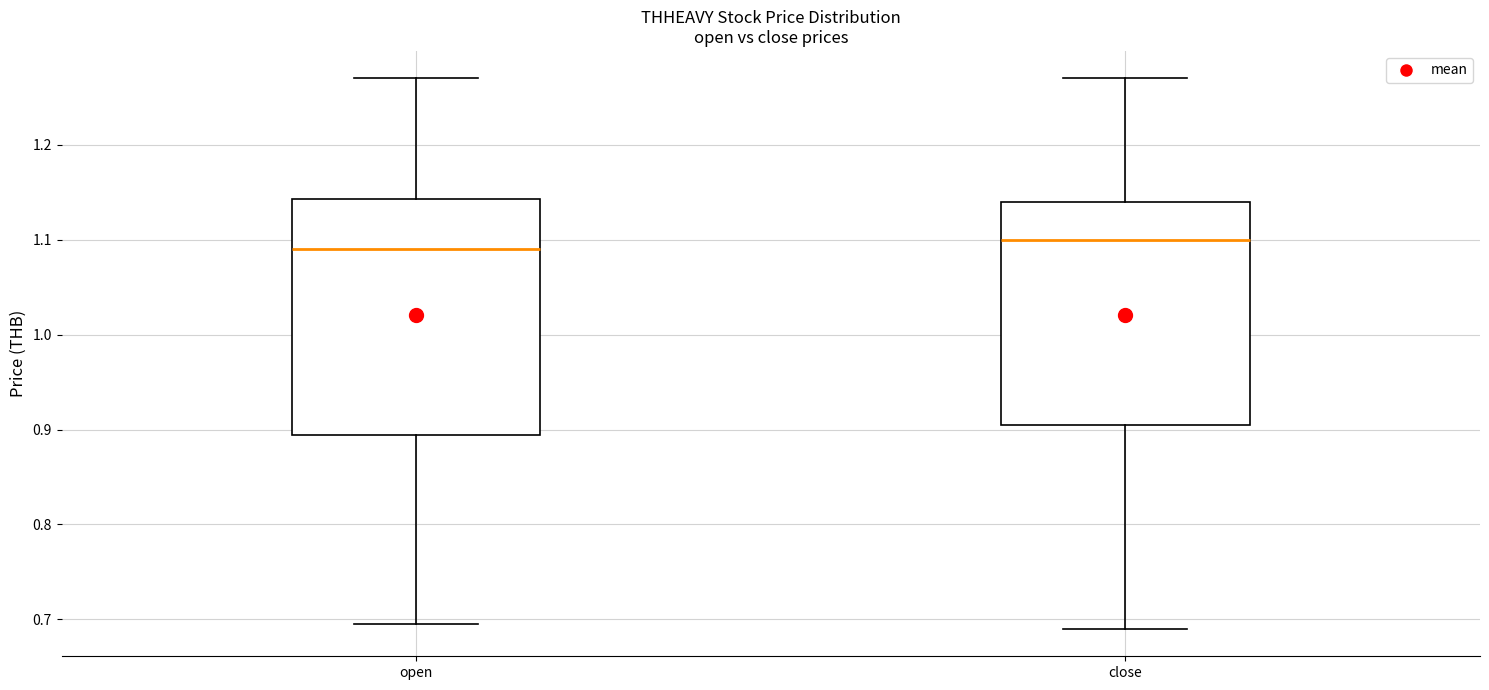

Which box has the highest median line?

close